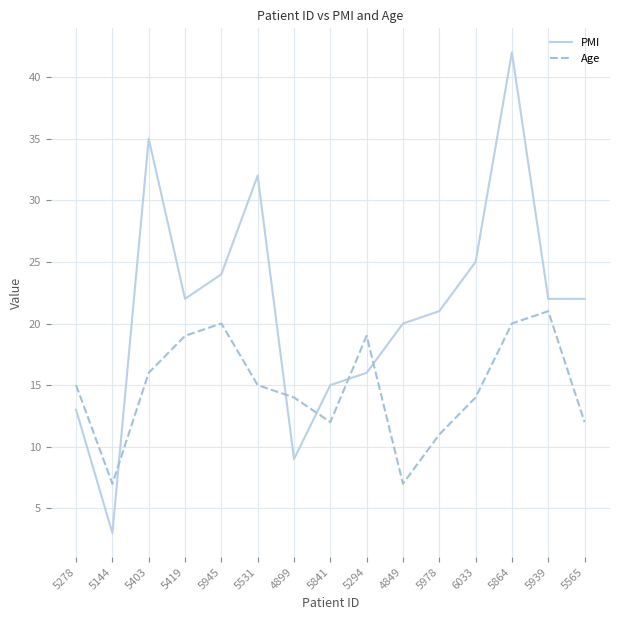

Reading left to right, list all the values displayed in this chart.

PMI: 13	3	35	22	24	32	9	15	16	20	21	25	42	22	22
Age: 15	7	16	19	20	15	14	12	19	7	11	14	20	21	12